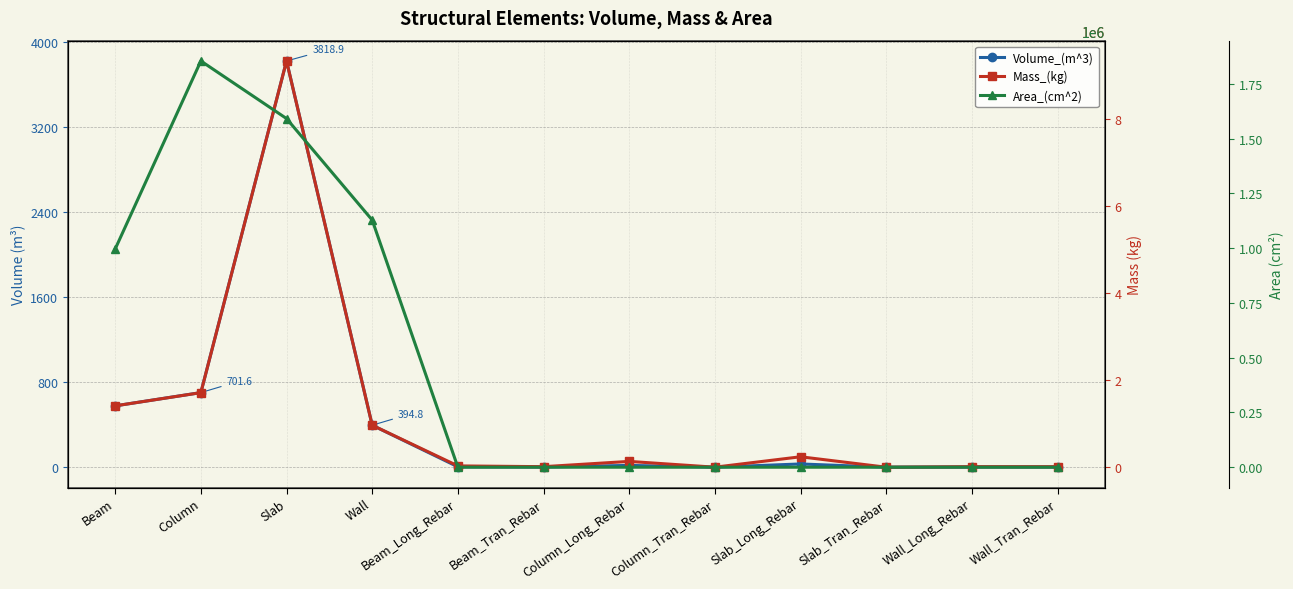

In Mass_(kg), how many points are lower than both neighbors (excluding endpoints)?

3